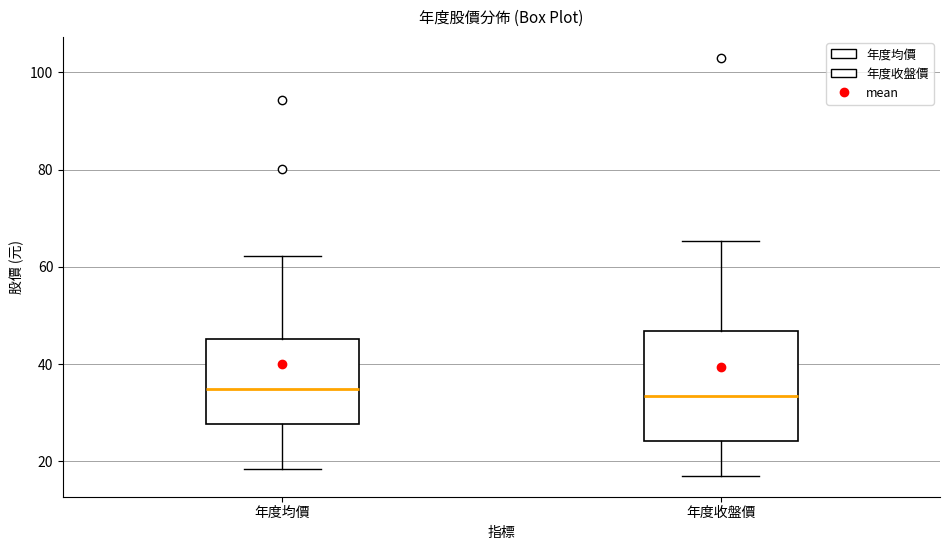

Where does the upper whisker of the box for 年度收盤價 end on the y-axis? The values are not printed on the chart, so give them approximately, as read against the axis.

66